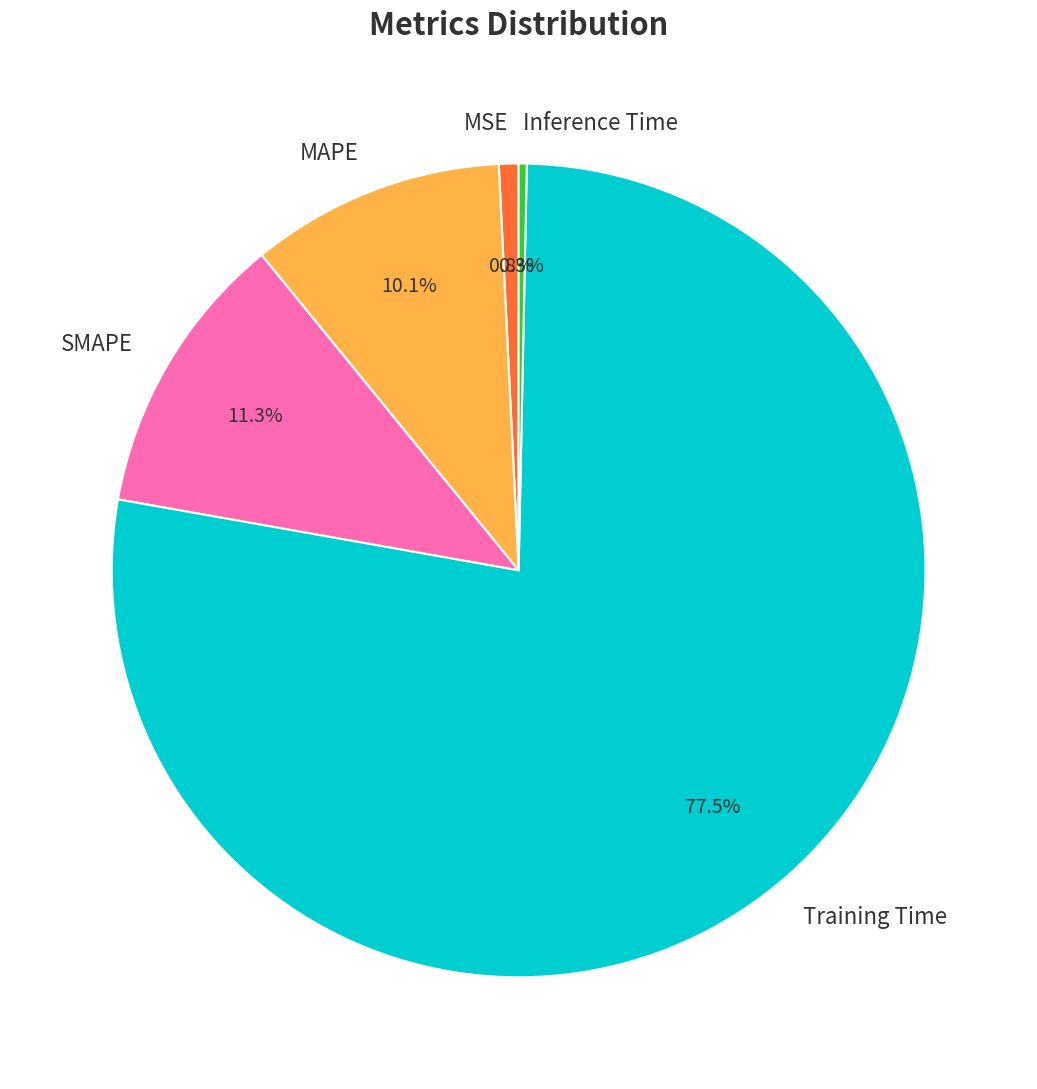

Do Training Time and MSE together represent more than half of the pie?

Yes